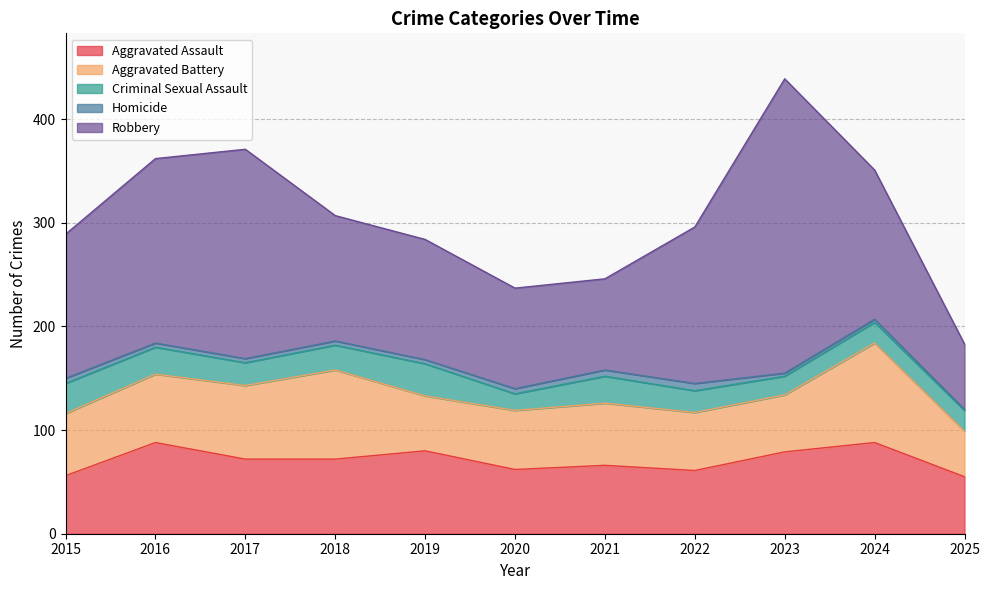

Rank the series by their maximum value, from highest to lowest.

Robbery, Aggravated Battery, Aggravated Assault, Criminal Sexual Assault, Homicide